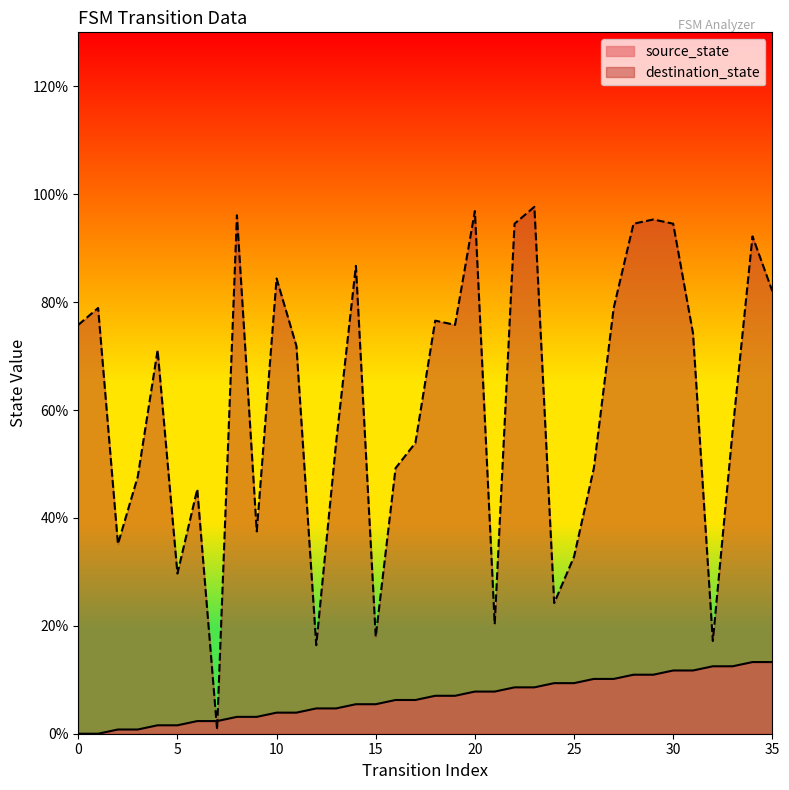

Between 13 and 18, which series saw the biggest shift?

destination_state